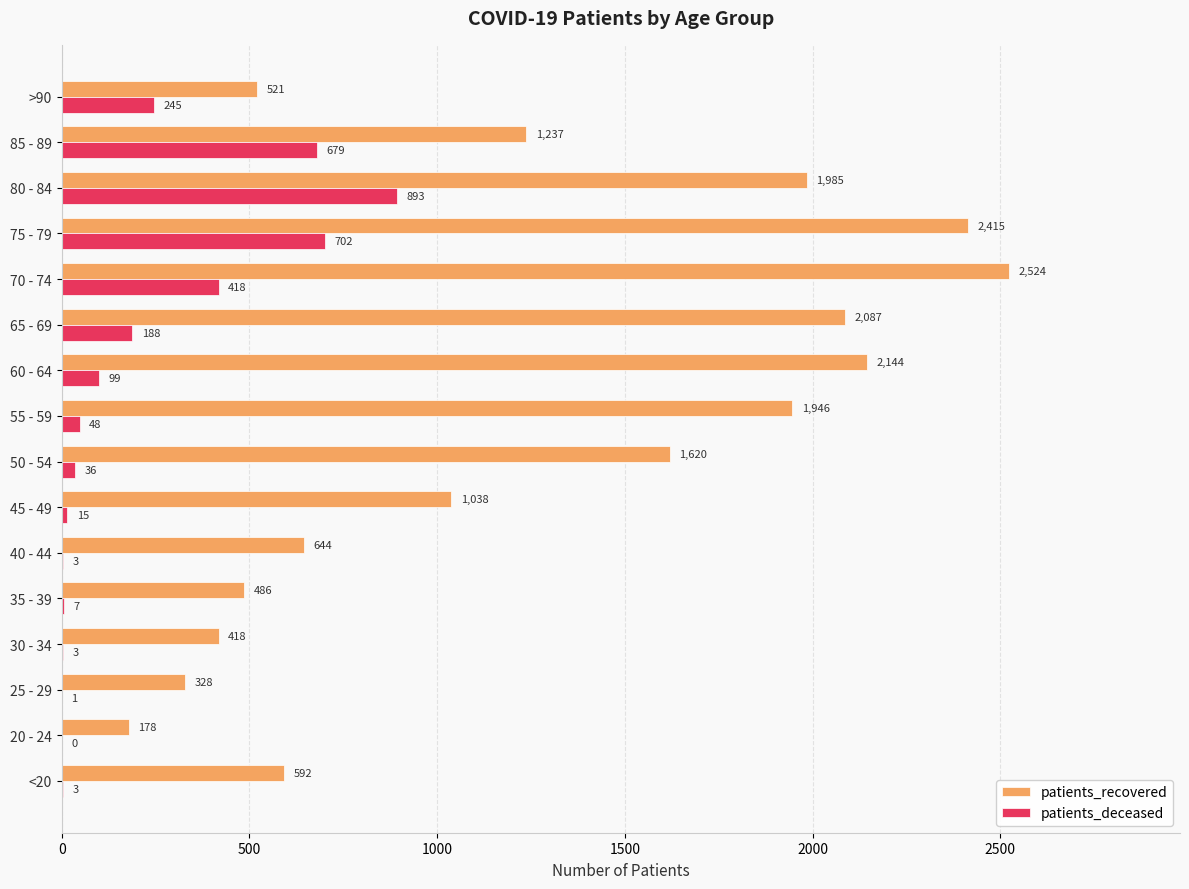

Which series has the largest total across all categories?

patients_recovered